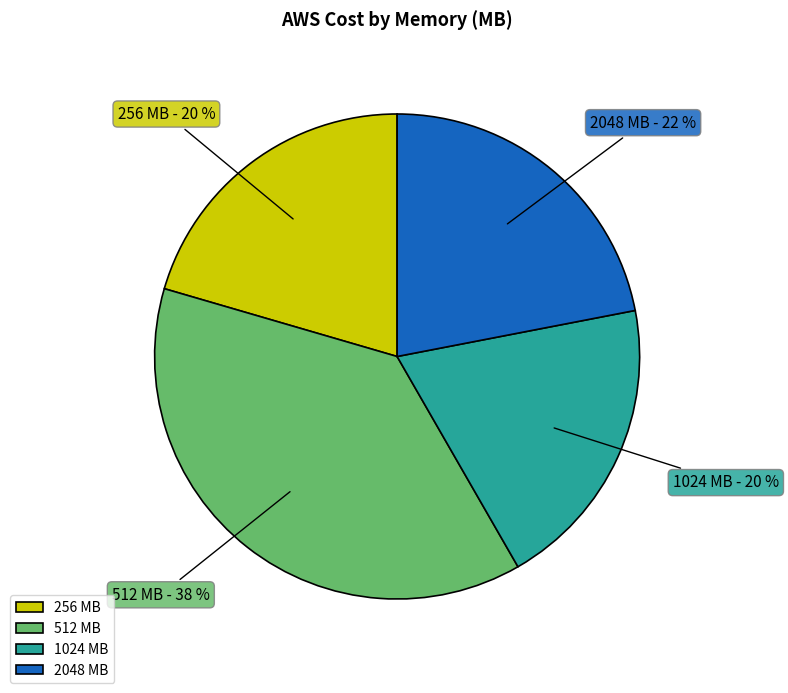

Is there any slice that represents more than half of the pie?

No